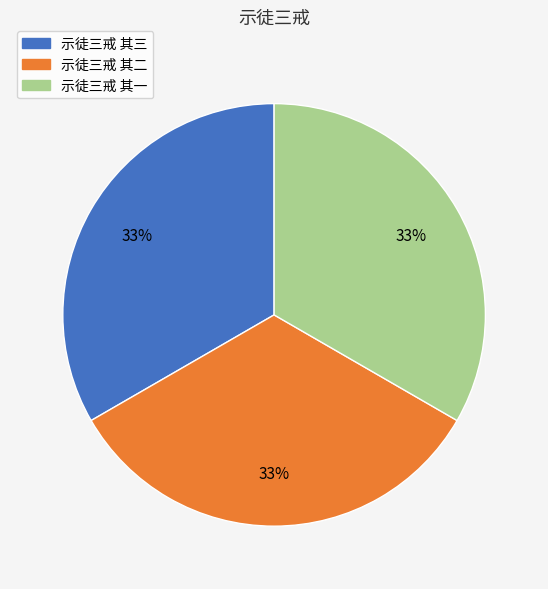

True or false: 示徒三戒 其一 accounts for 33% of the total.

True